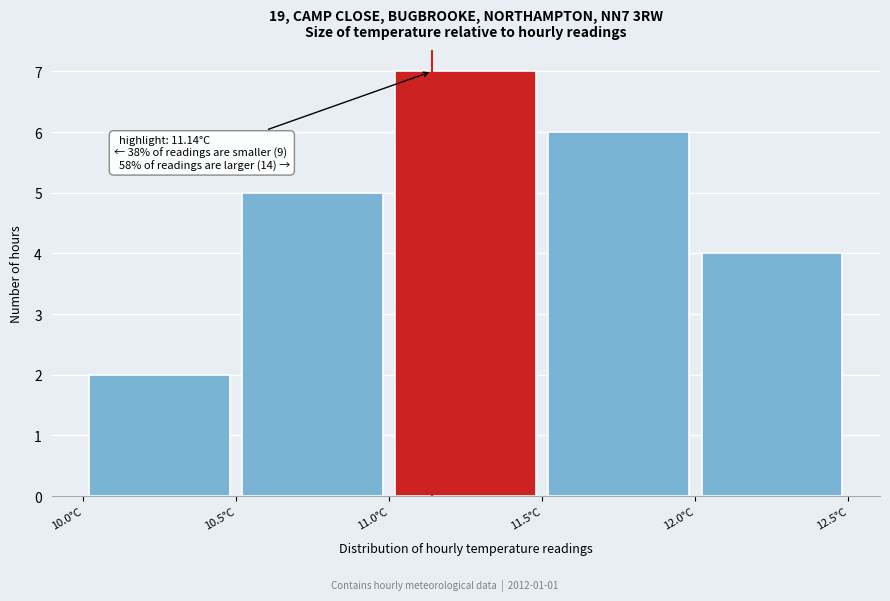

Which range on the x-axis has the tallest bar?

11.0 to 11.5